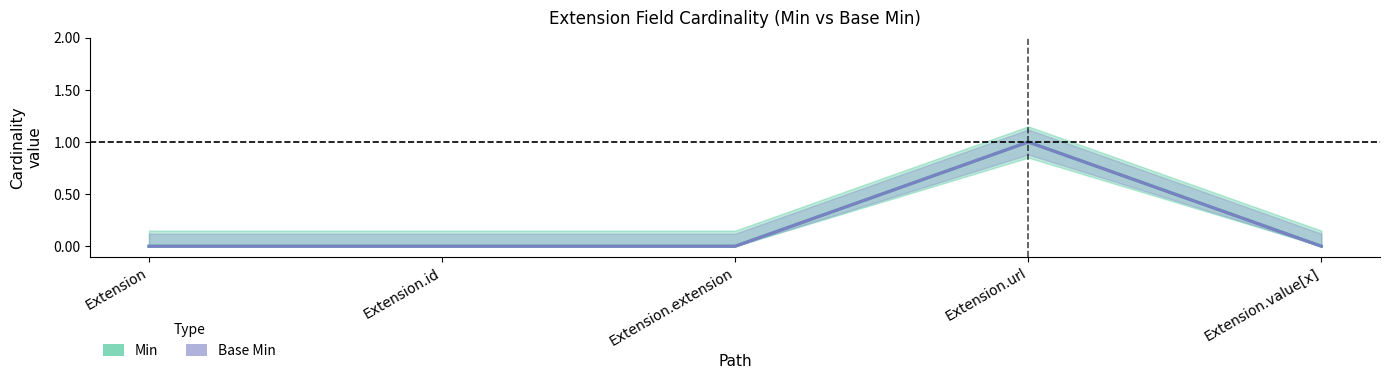

True or false: Base Min and Min cross at least once.

False